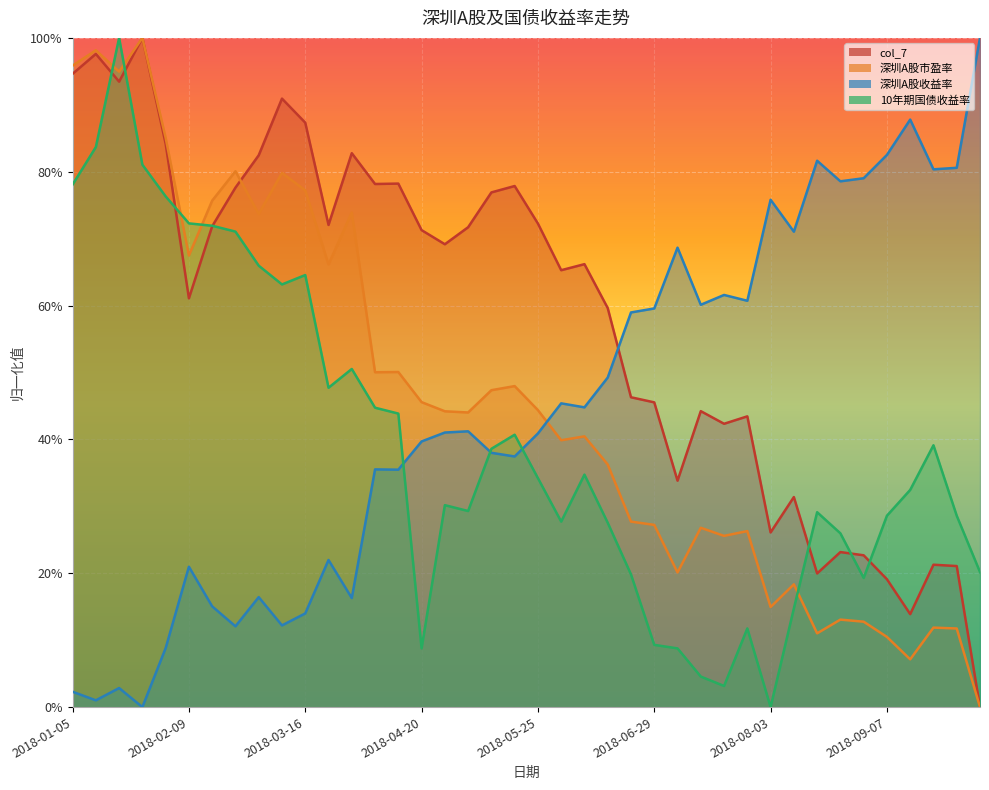

What is the label of the 40th point from the left?

2018-10-12